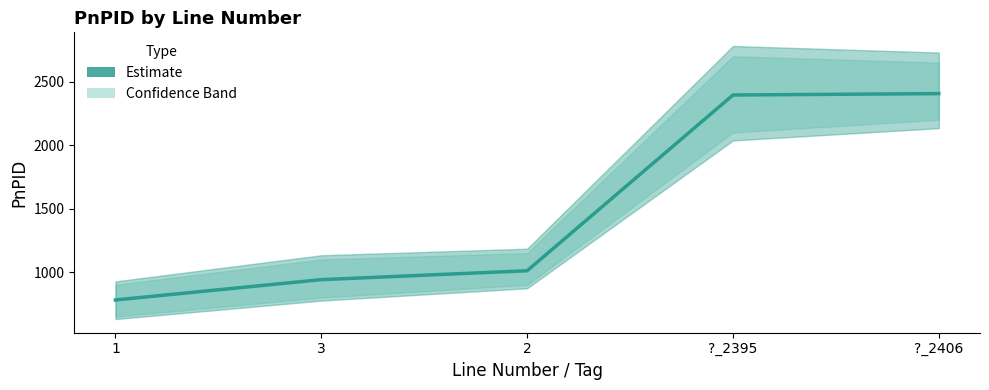

Reading left to right, list all the values displayed in this chart.

1=781	3=941	2=1011	?_2395=2395	?_2406=2406